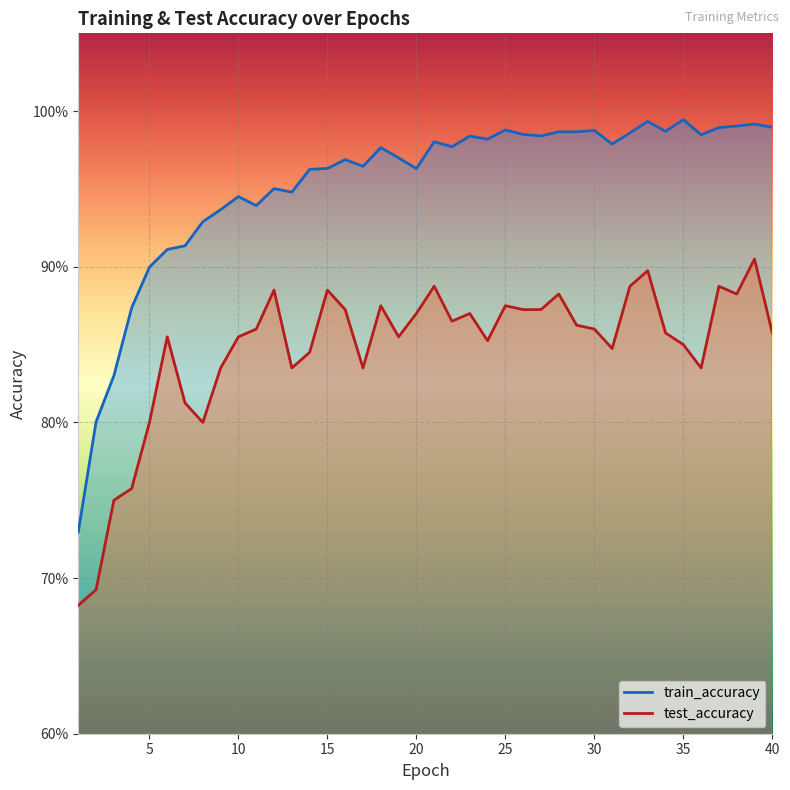

At which category does the chart reach its minimum across all series?

1